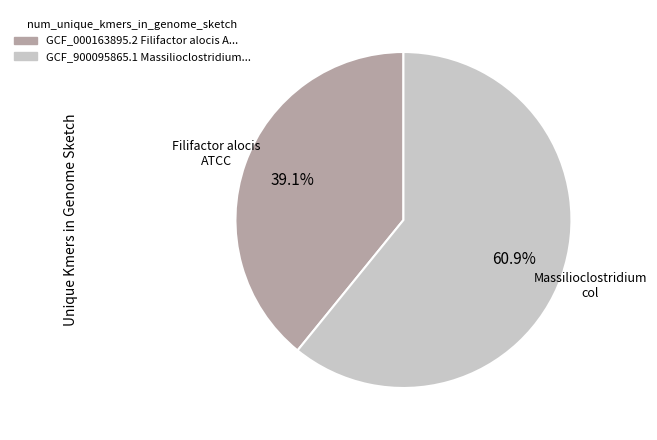

Does any single category account for the majority?

Yes